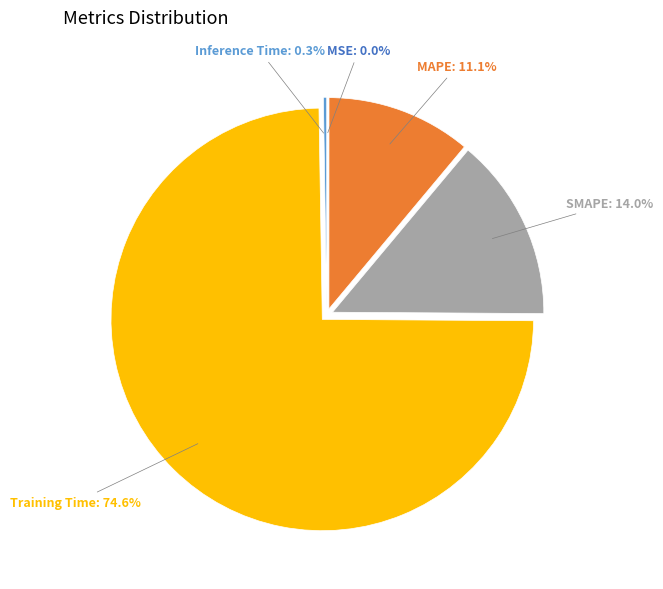

Is there a majority slice in this chart?

Yes